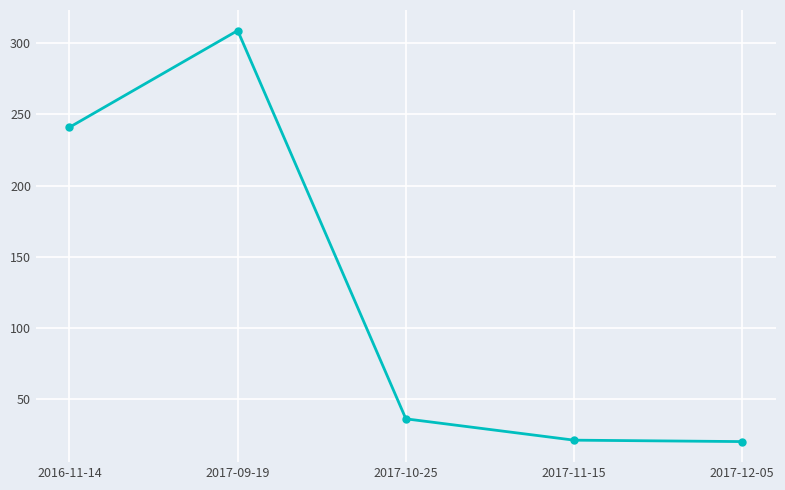

What is the sum of the values at 2017-10-25 and 2017-12-05?

56